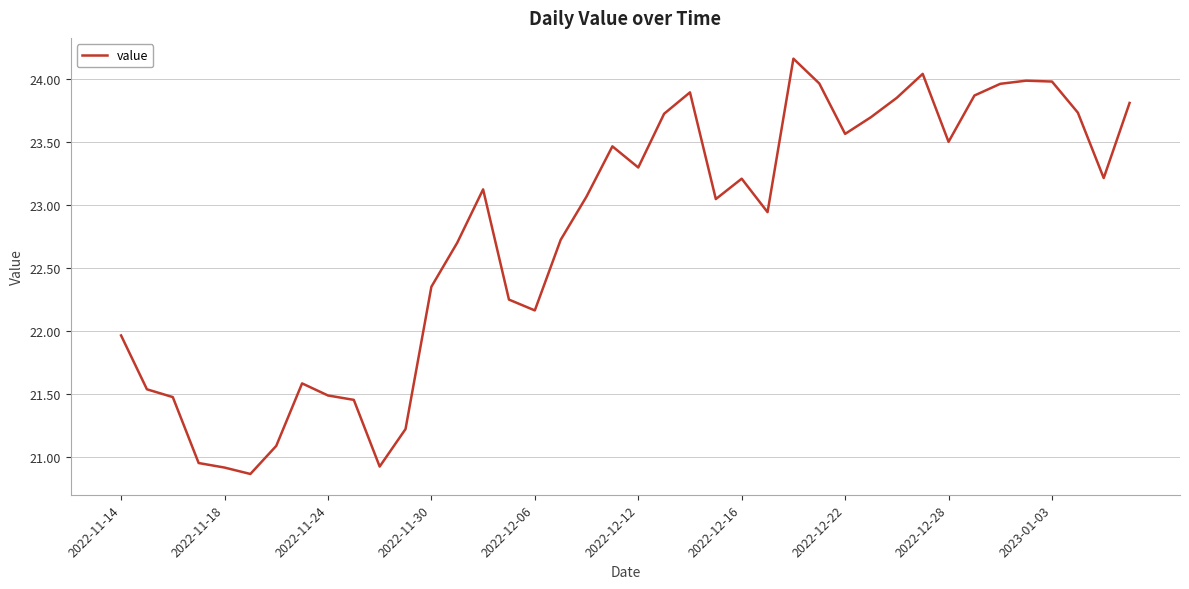

What is the greatest value displayed?

24.2